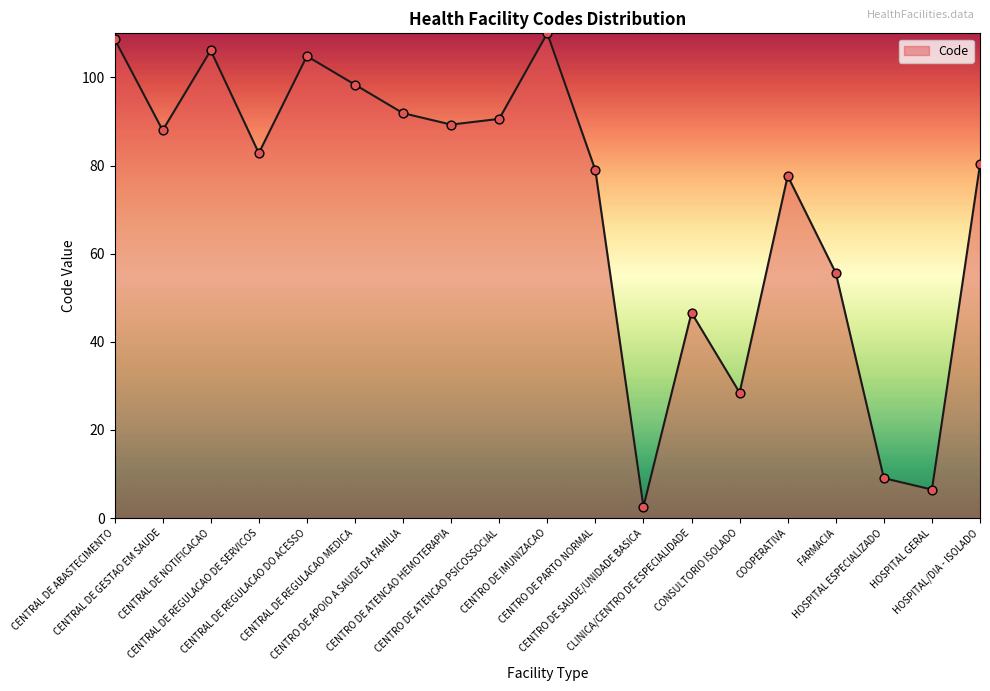

Between CENTRO DE PARTO NORMAL and HOSPITAL/DIA - ISOLADO, which is larger?

HOSPITAL/DIA - ISOLADO